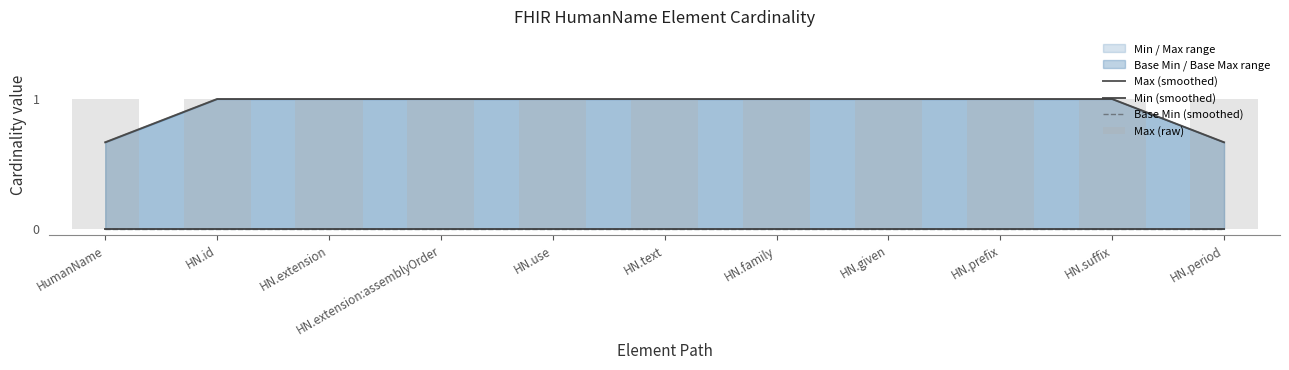

Are the bars grouped side by side (vs. stacked)?

Yes